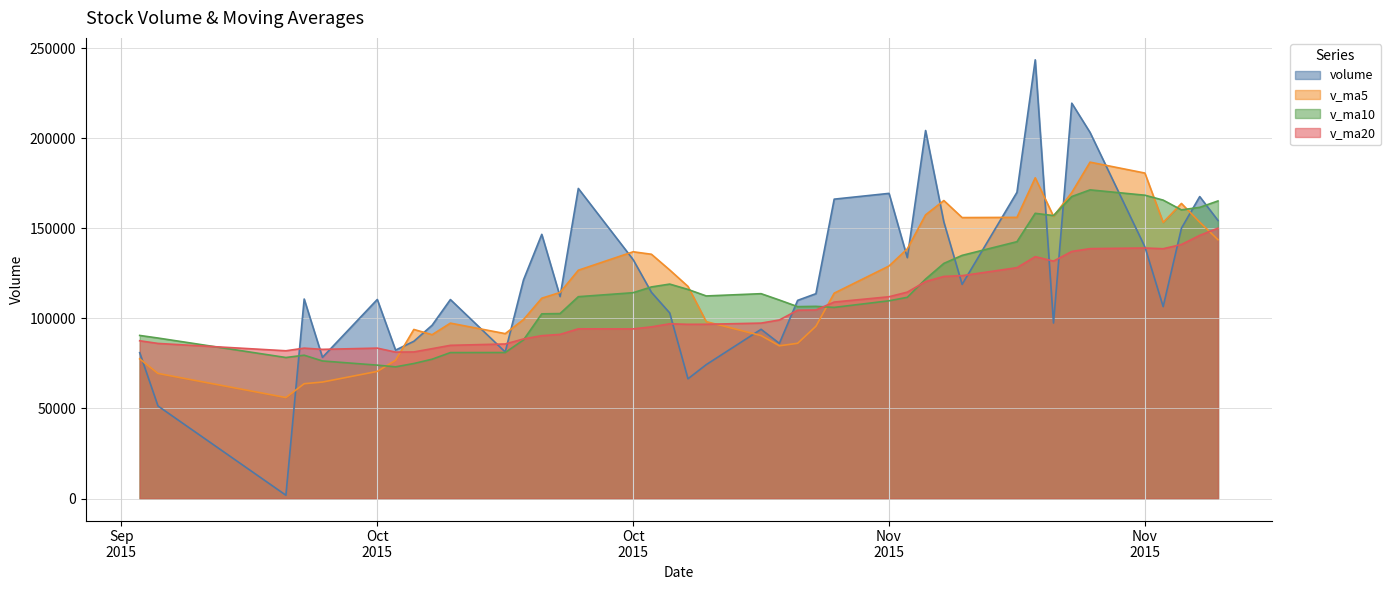

What is the average value of the volume series?

123408.8